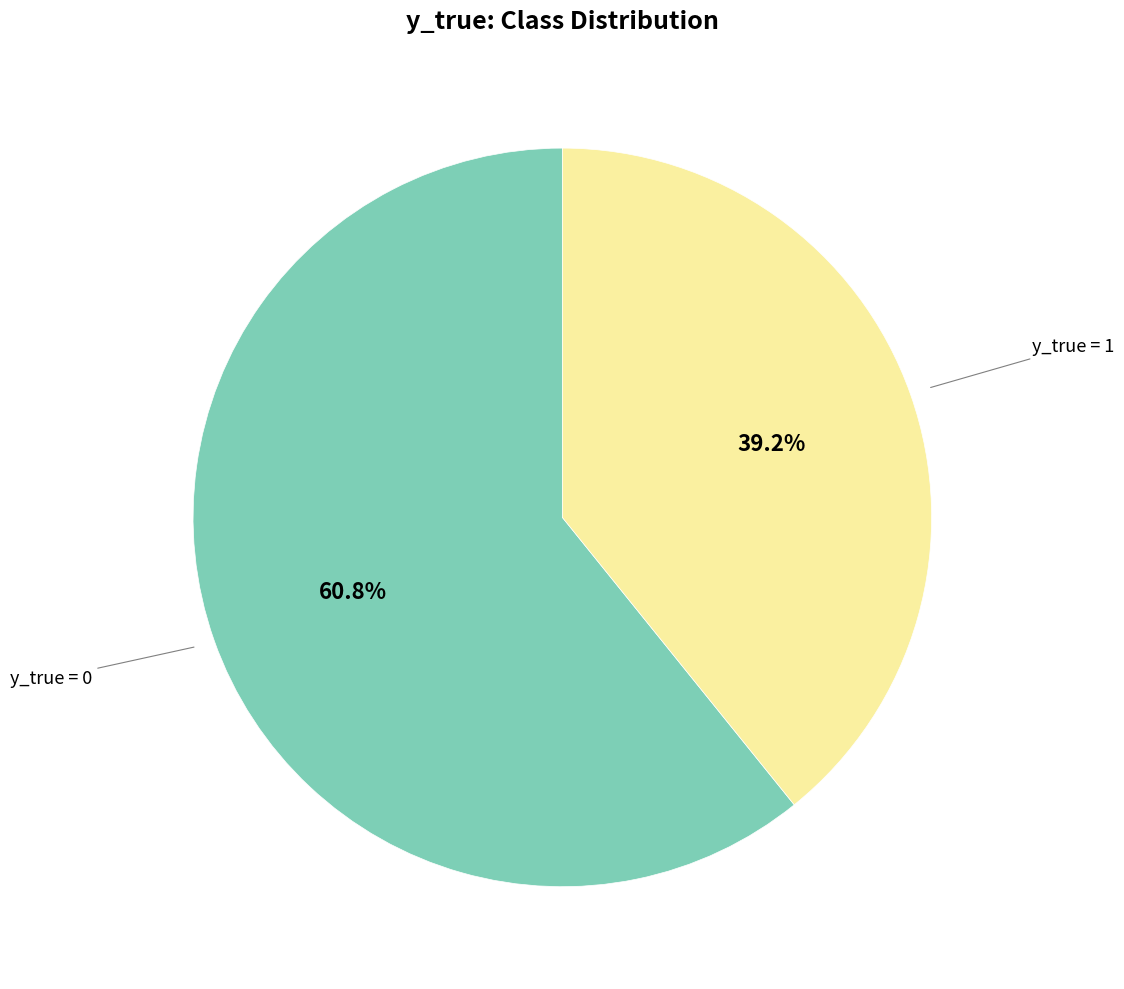

To the nearest percent, what portion does y_true = 0 represent?

61%